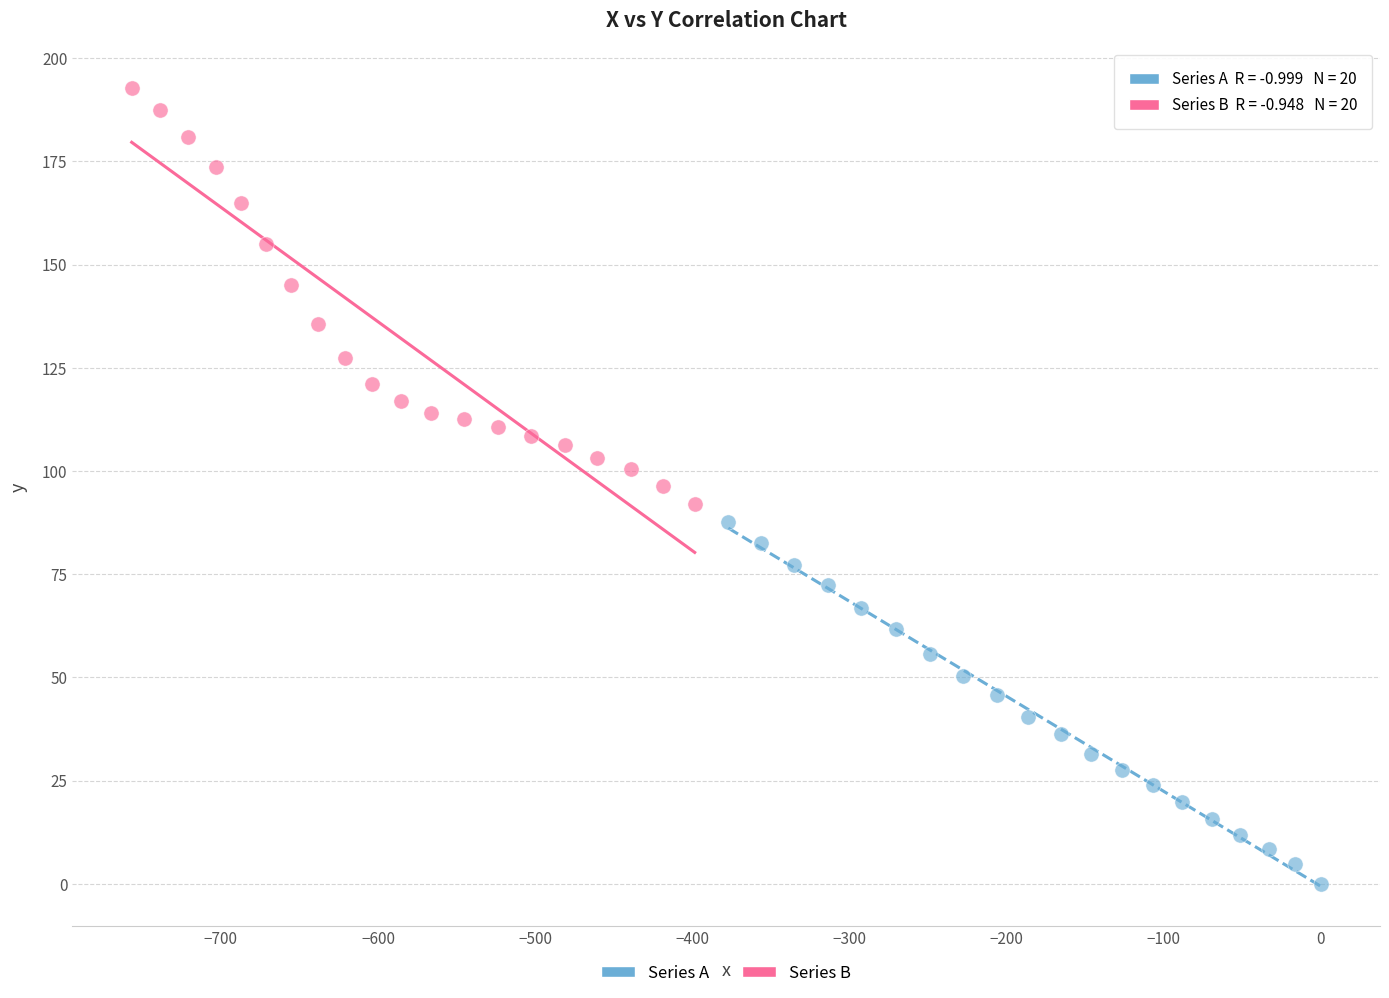

Which series has the widest spread of Y values?

Series B